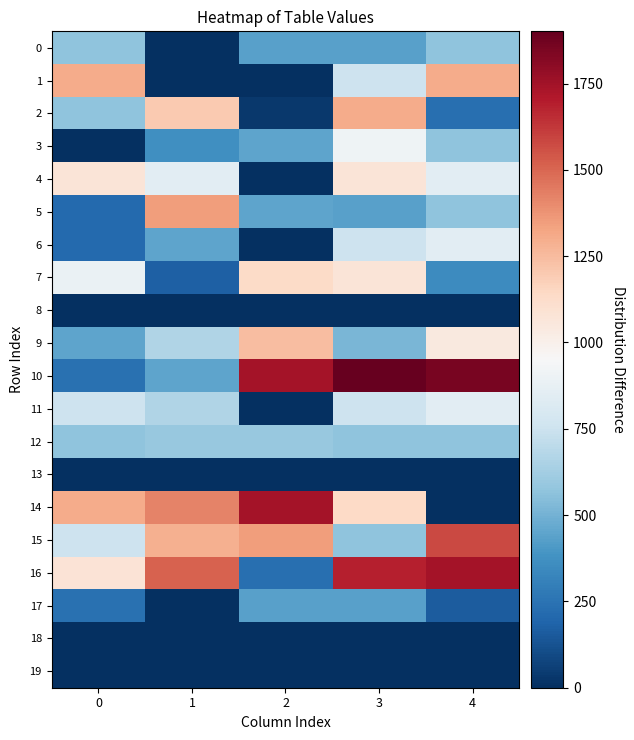

At how many categories does at least one series exceed 688?

5